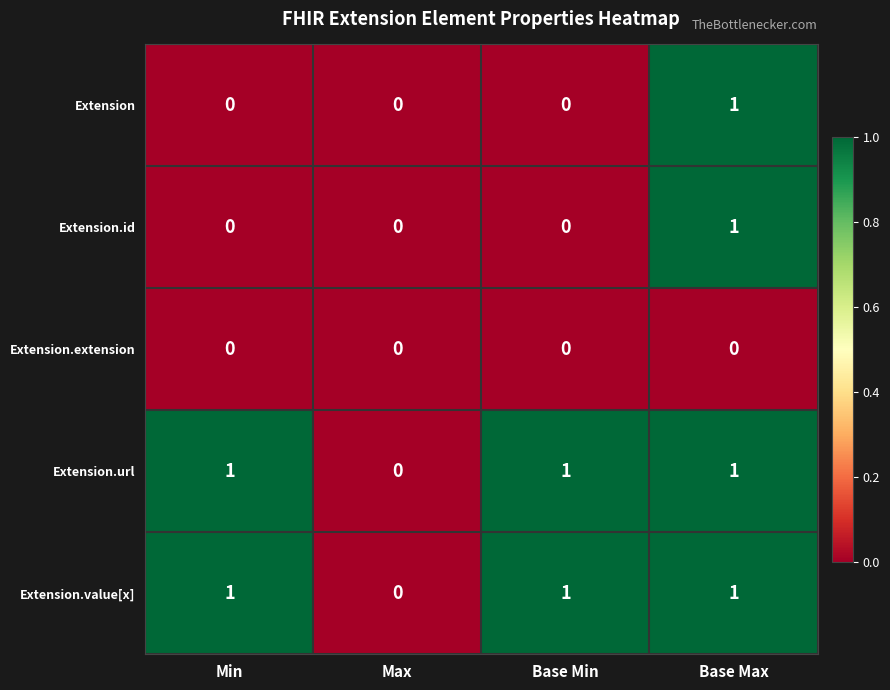

Reading left to right, list all the values displayed in this chart.

Extension: Min=0	Max=0	Base Min=0	Base Max=1
Extension.id: Min=0	Max=0	Base Min=0	Base Max=1
Extension.extension: Min=0	Max=0	Base Min=0	Base Max=0
Extension.url: Min=1	Max=0	Base Min=1	Base Max=1
Extension.value[x]: Min=1	Max=0	Base Min=1	Base Max=1